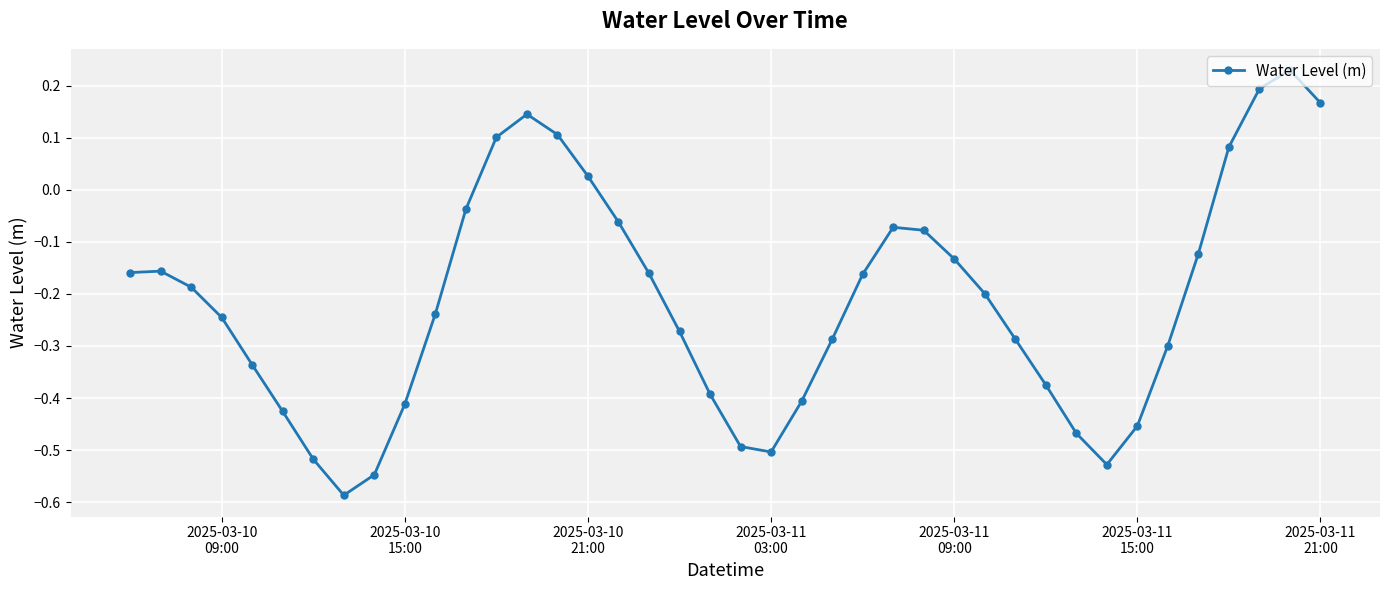

What is the sum of all values?

-8.5